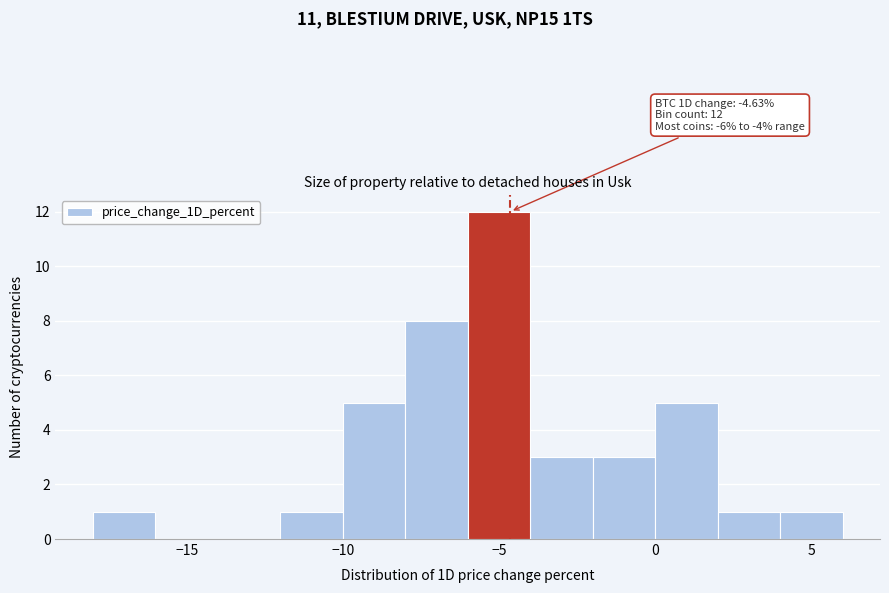

Over which range of the x-axis is the bar tallest?

-6 to -4